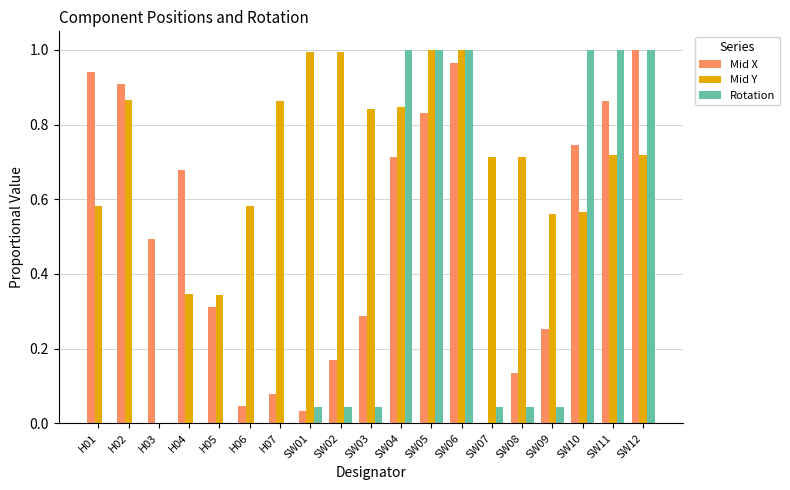

What is the sum of the Mid X values at H02 and SW12?

1.9